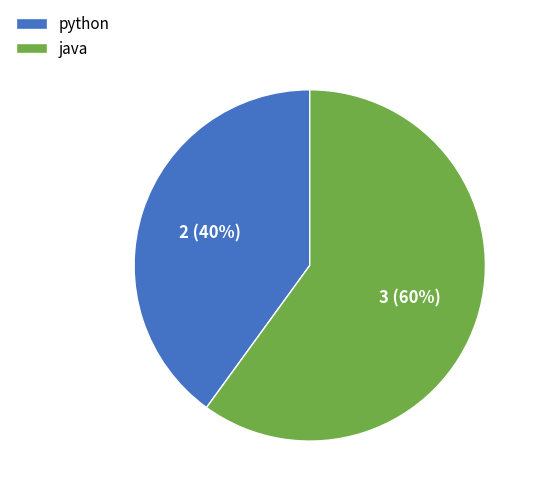

Which category accounts for the majority?

java